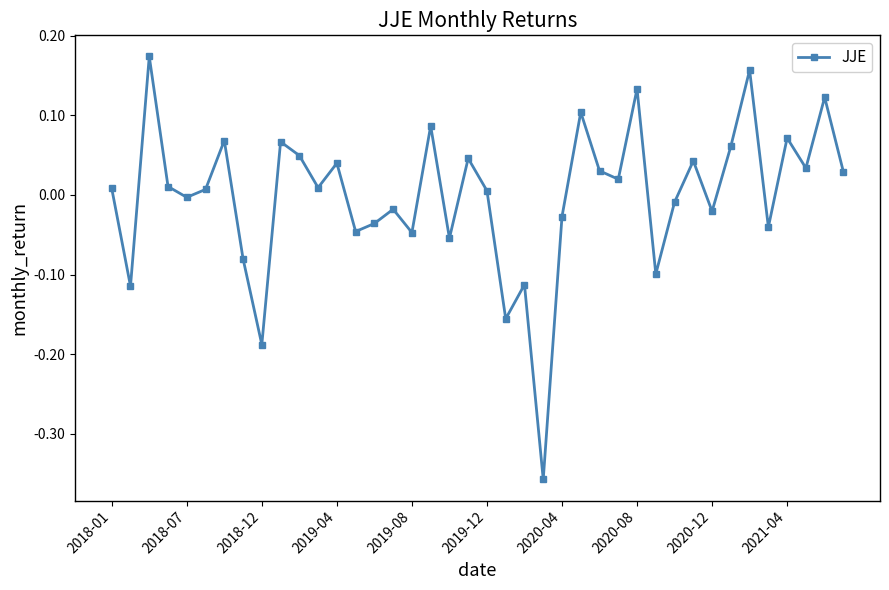

True or false: the data has more than 2 interior local peaks.

True